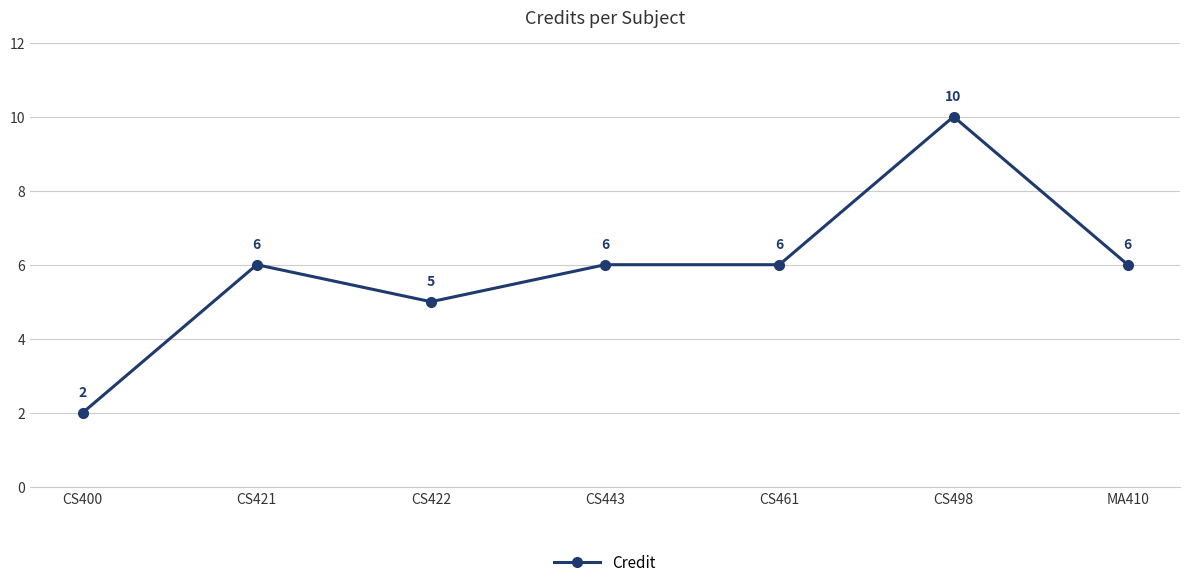

The value at CS498 is 4. True or false?

False